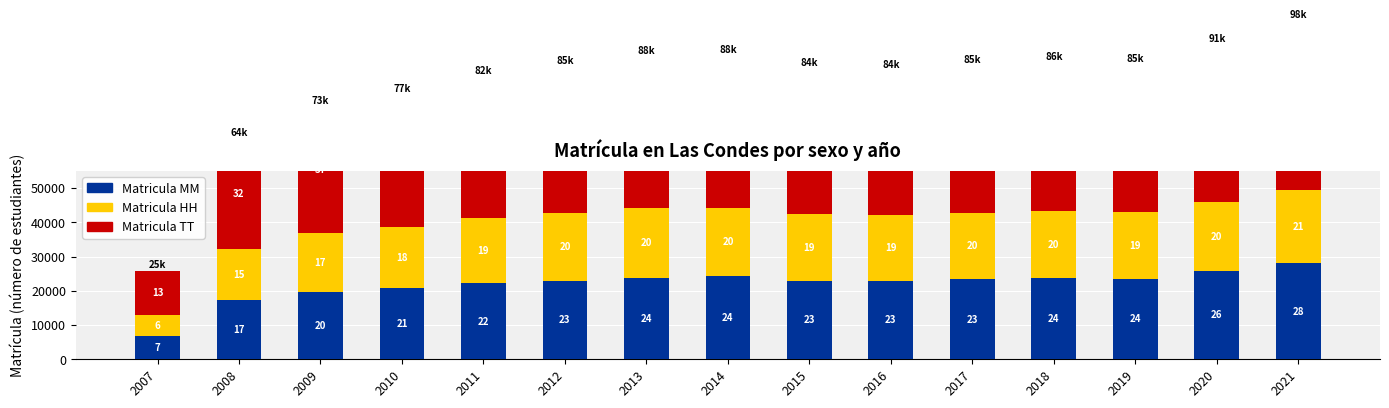

How many data points in Matricula TT are above 42633?

7